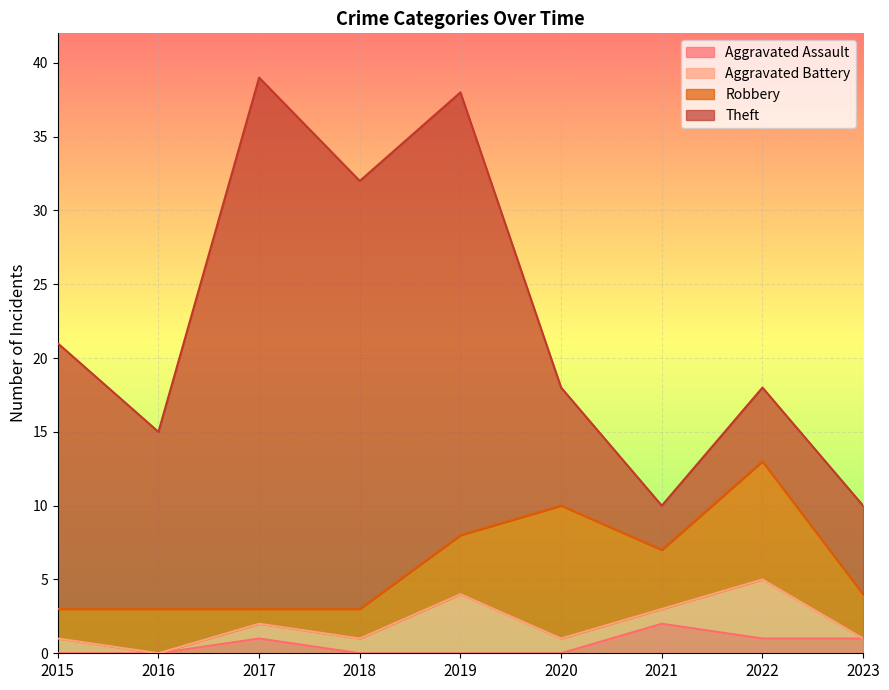

Which category has the highest value in the Aggravated Assault series?

2021